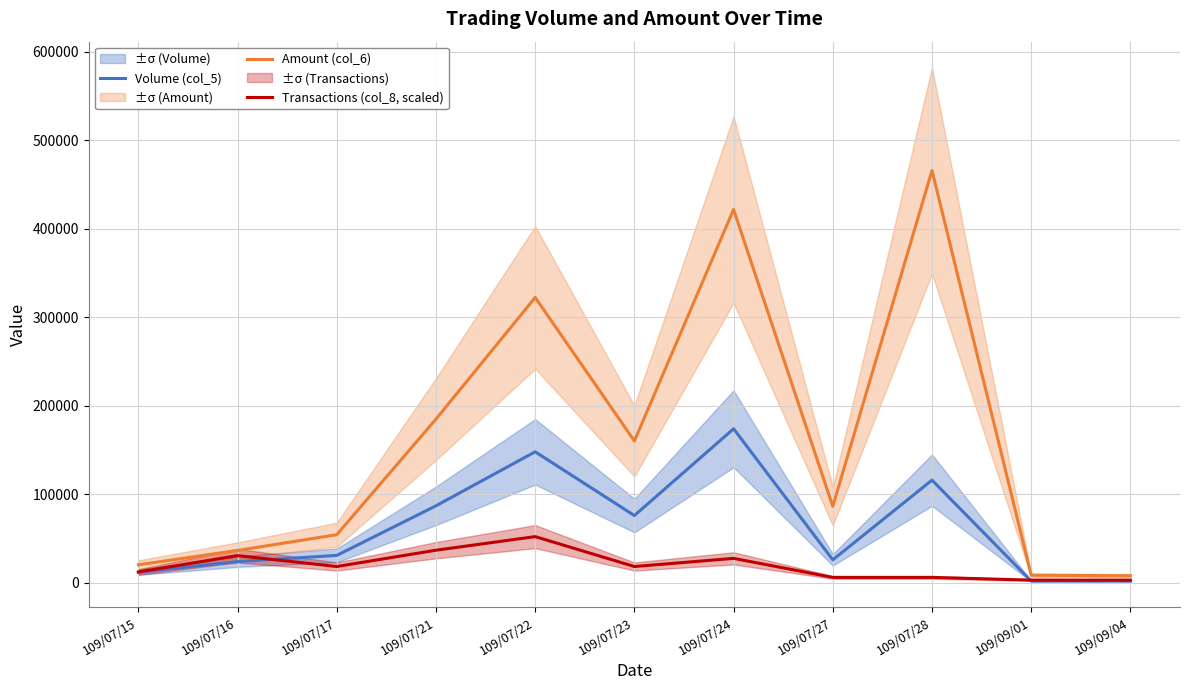

What is the difference between the maximum and minimum values in the Amount (col_6) series?

457800.0